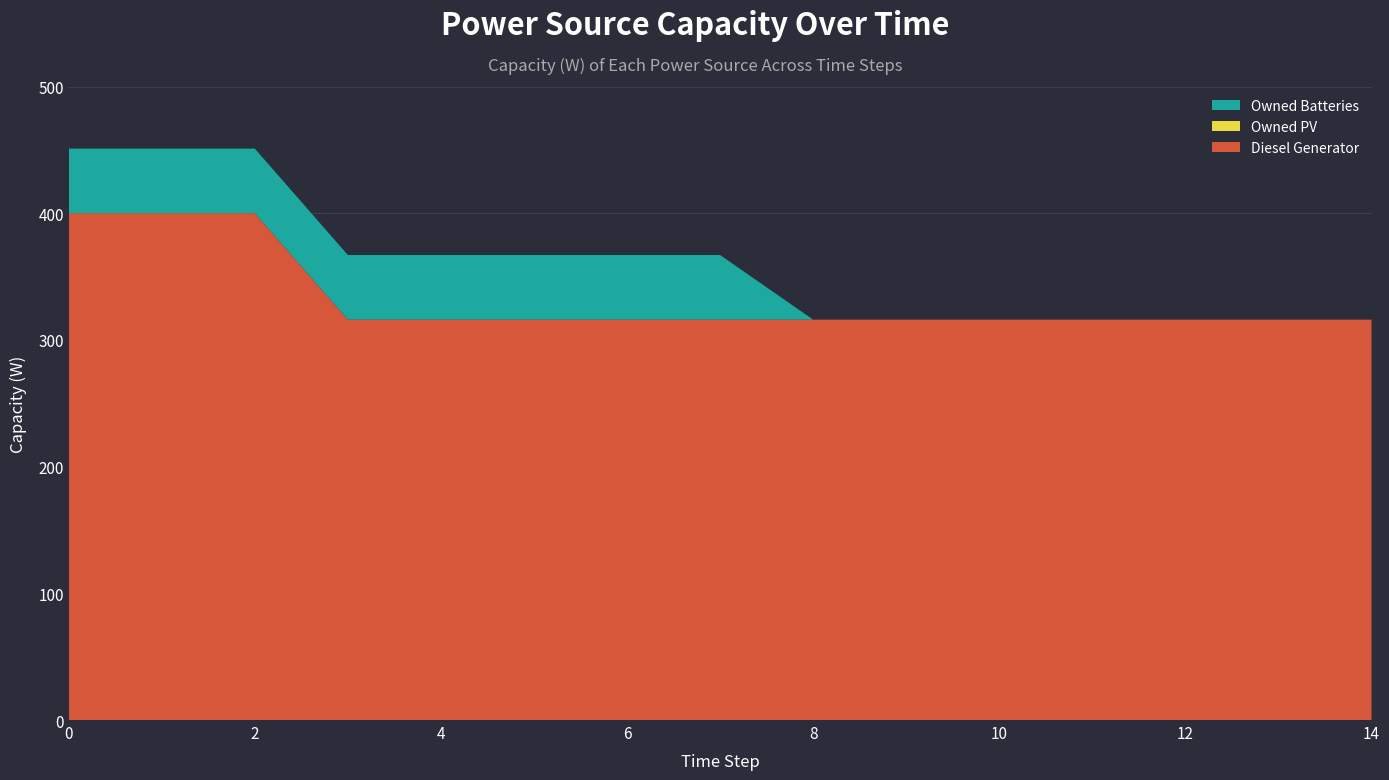

Reading left to right, list all the values displayed in this chart.

Diesel Generator: 400	400	400	316	316	316	316	316	316	316	316	316	316	316	316
Owned PV: 0	0	0	0	0	0	0	0	0	0	0	0	0	0	0
Owned Batteries: 51	51	51	51	51	51	51	51	0	0	0	0	0	0	0